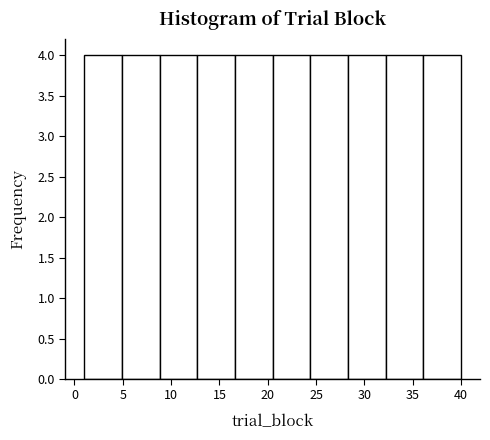

Reading left to right, list every bar in this chart as the range it spans on the x-axis followed by its height. Neither the bar edges nor the heights are printed on the chart, so give them approximately, as read against the axes.

1.0 to 4.9: 4
4.9 to 8.8: 4
8.8 to 12.7: 4
12.7 to 16.6: 4
16.6 to 20.5: 4
20.5 to 24.4: 4
24.4 to 28.3: 4
28.3 to 32.2: 4
32.2 to 36.1: 4
36.1 to 40.0: 4